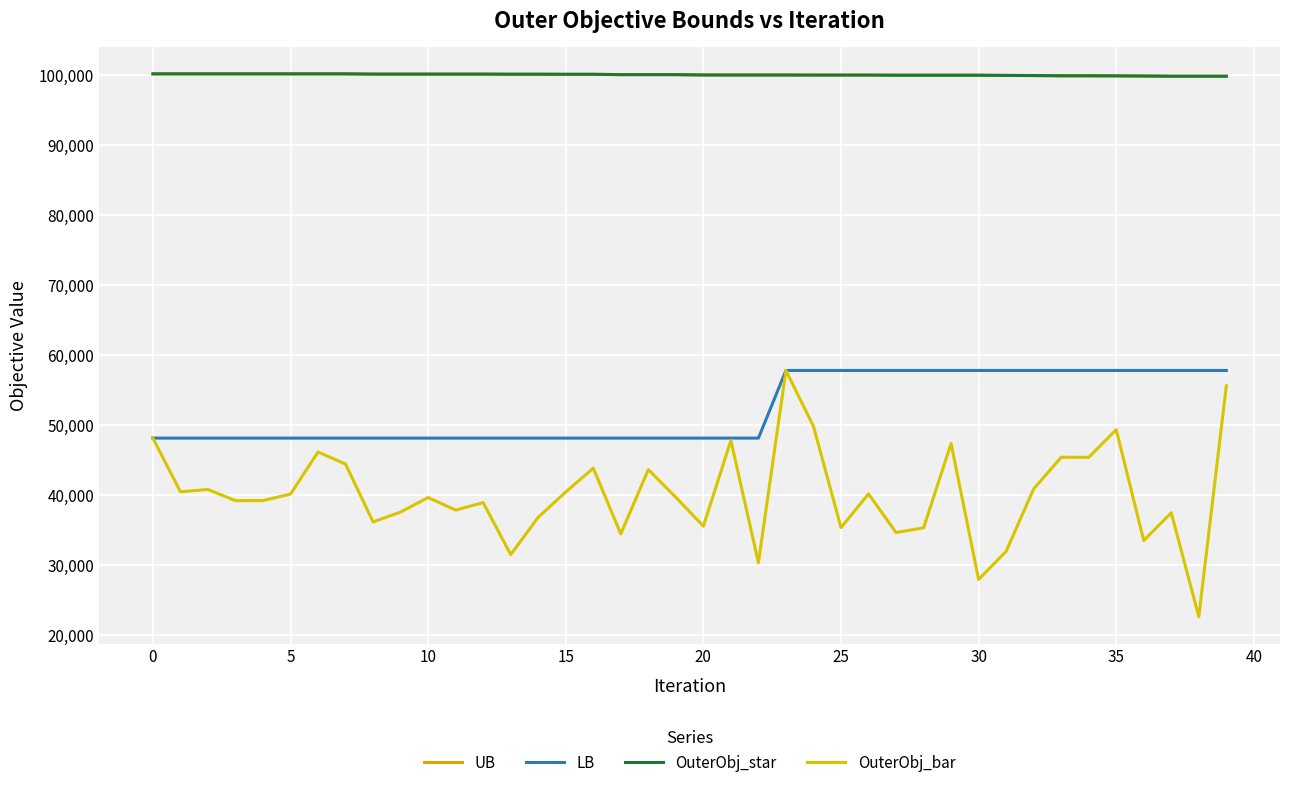

What is the average value of the UB series?

100043